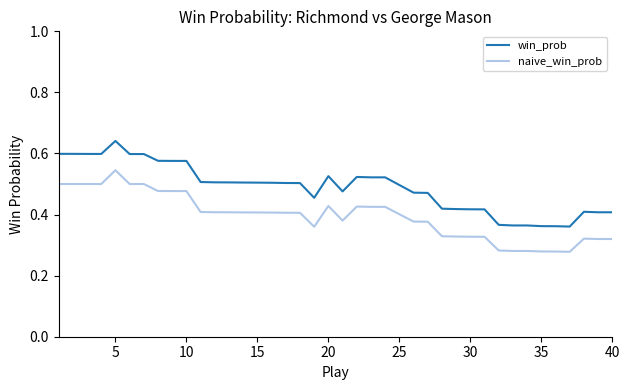

Which series has the widest spread of values?

win_prob